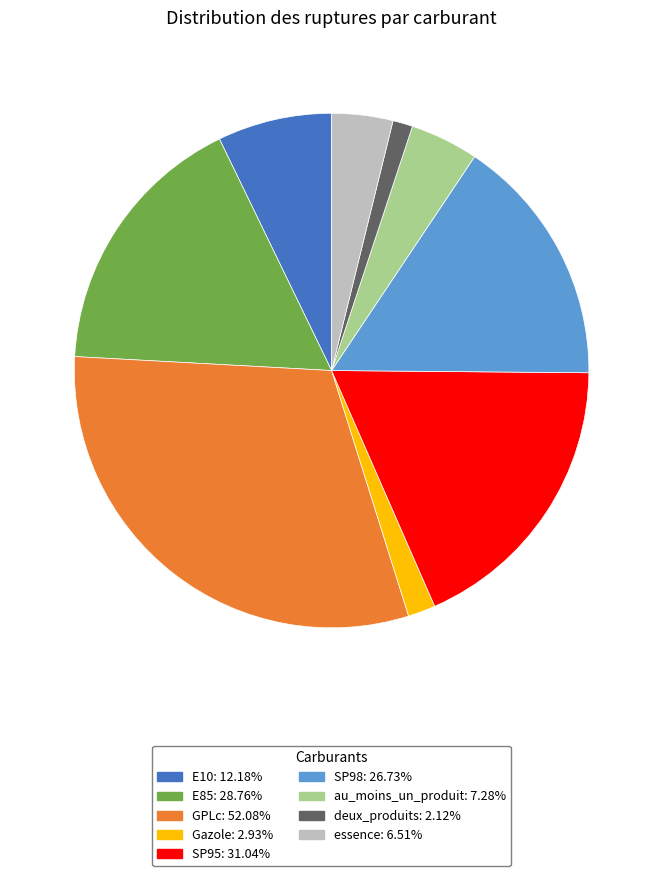

Is E10 the majority of the pie?

No